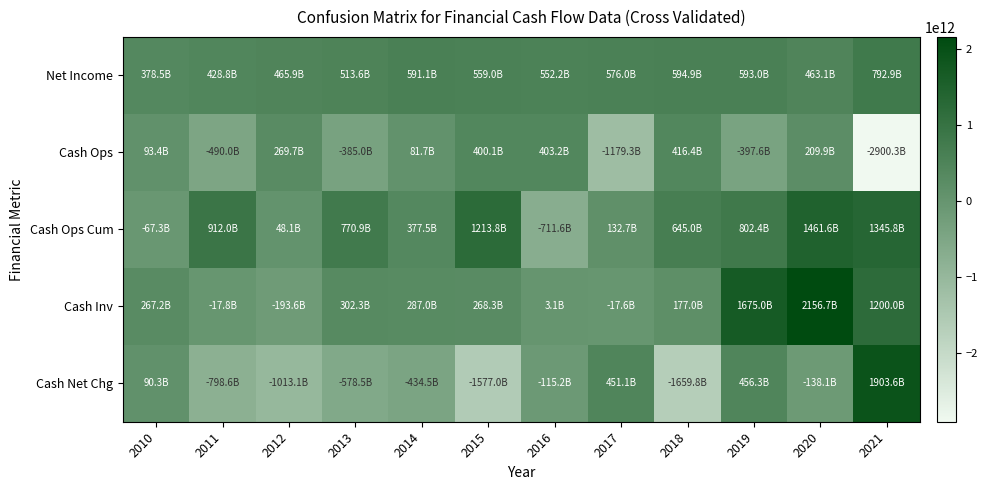

How many data points does each series have?

12